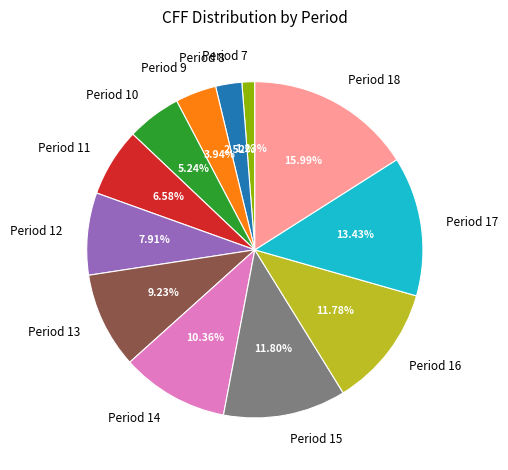

The Period 13 slice represents 20% of the pie. True or false?

False